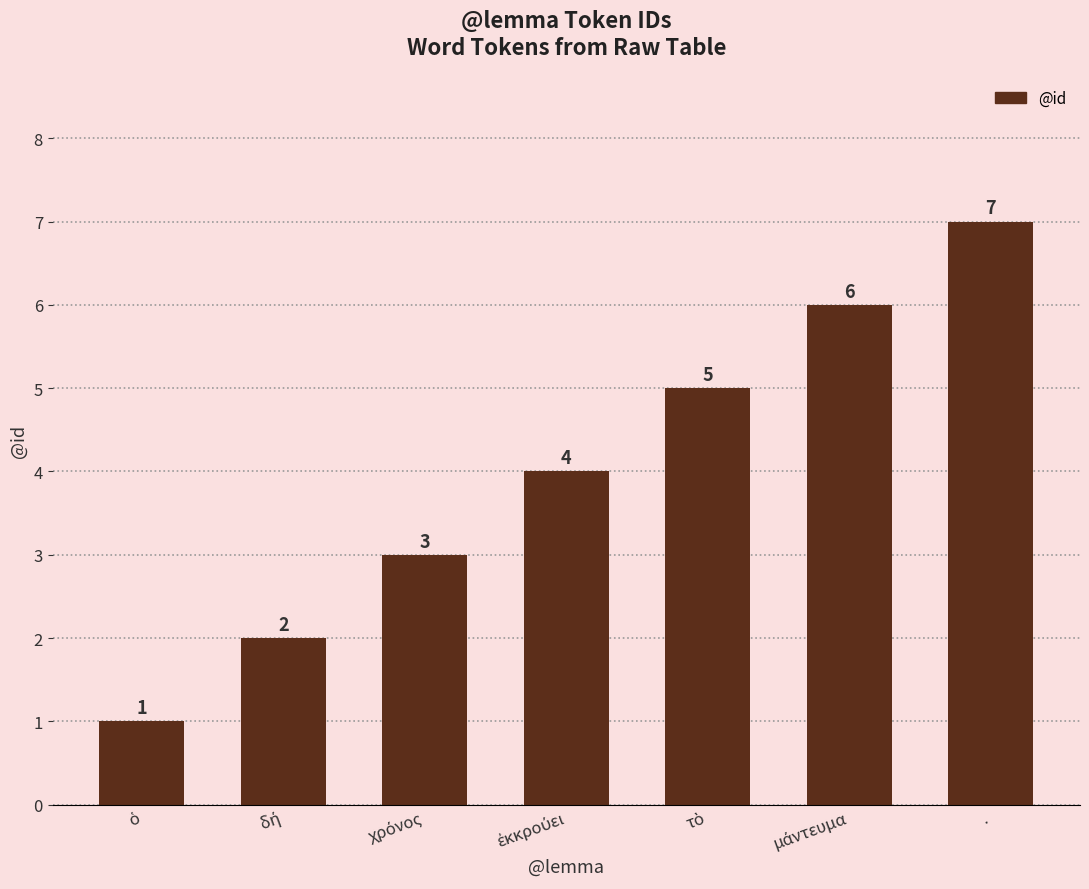

What is the minimum value shown in the chart?

1